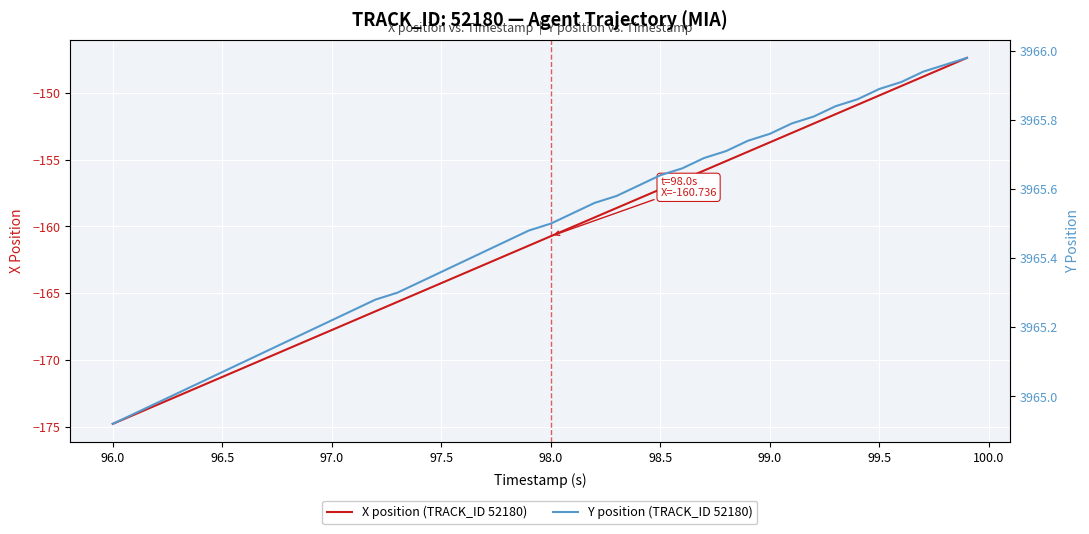

What is the greatest value displayed?

3966.0